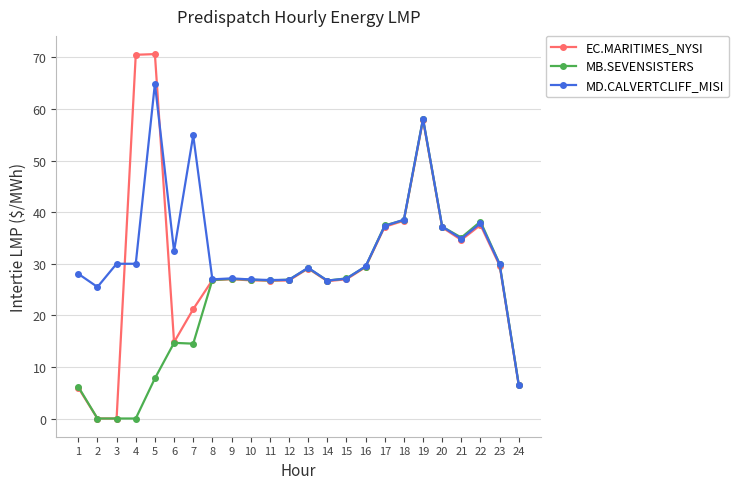

True or false: MB.SEVENSISTERS has more than 0 interior local peaks.

True